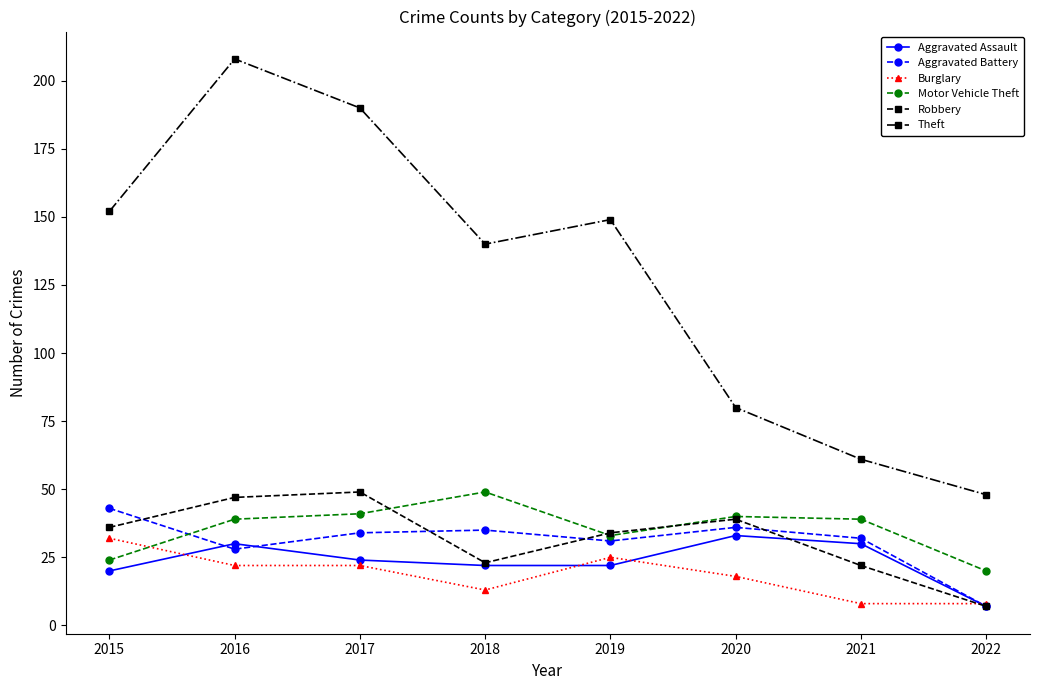

How many distinct data groups are displayed?

6